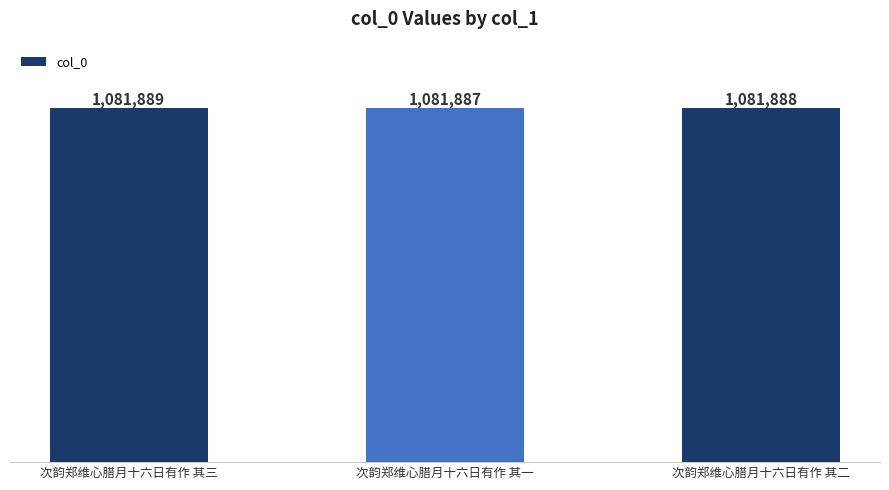

What is the maximum value shown in the chart?

1081889